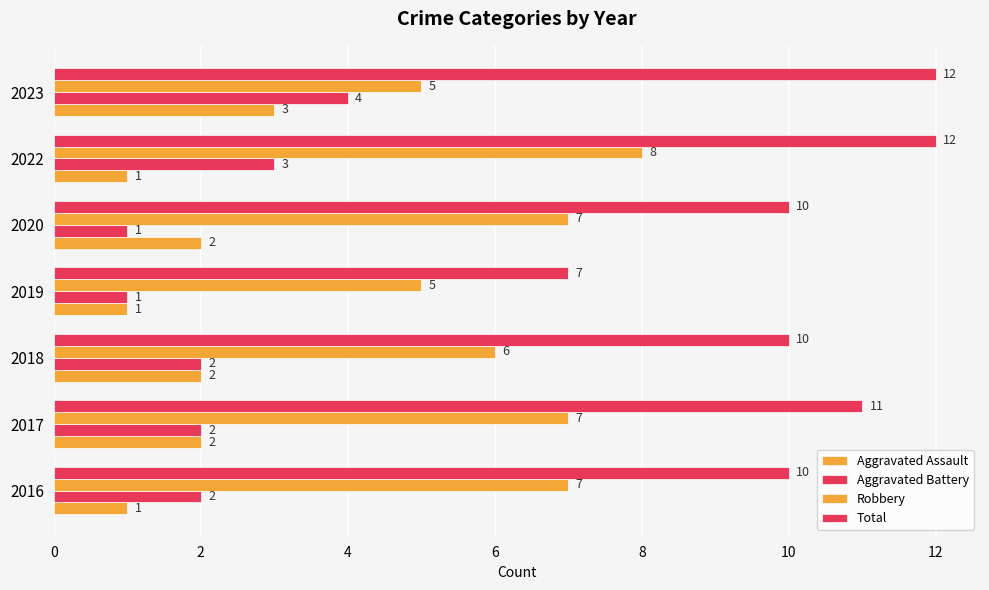

Count the Robbery values in the range 5 to 7.

6